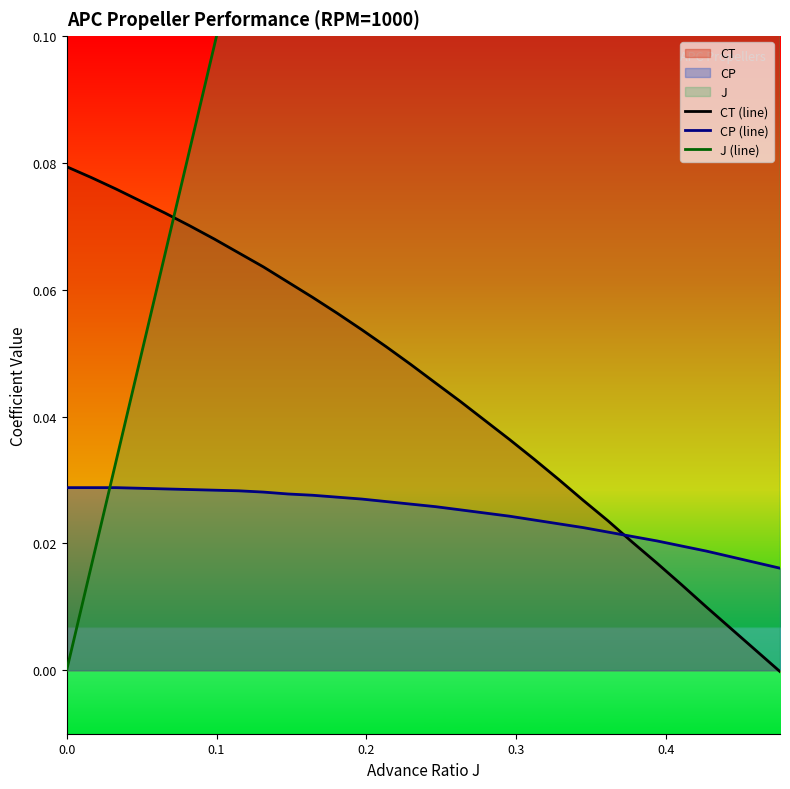

True or false: CP (line) and CT (line) intersect in this chart.

True